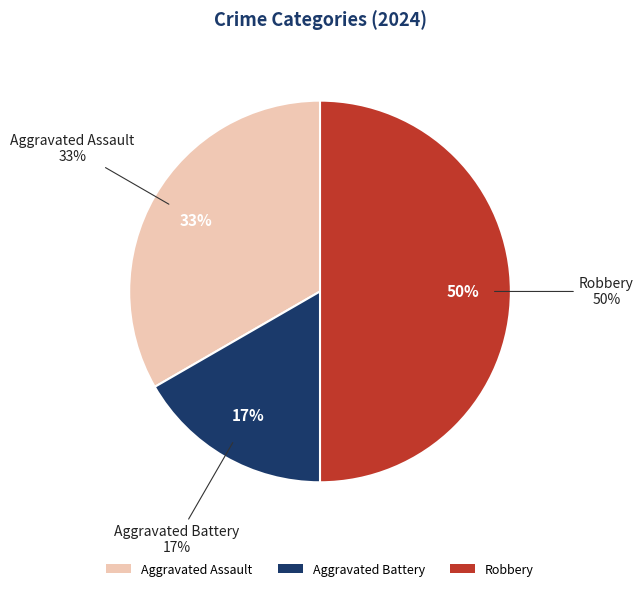

True or false: Aggravated Battery accounts for 17% of the total.

True